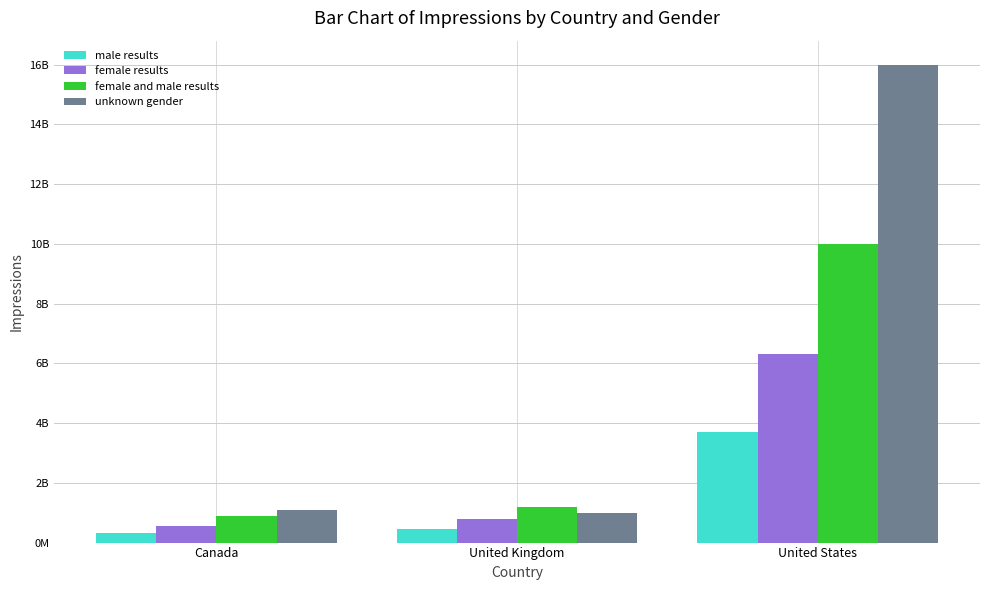

Does the chart contain any negative values?

No